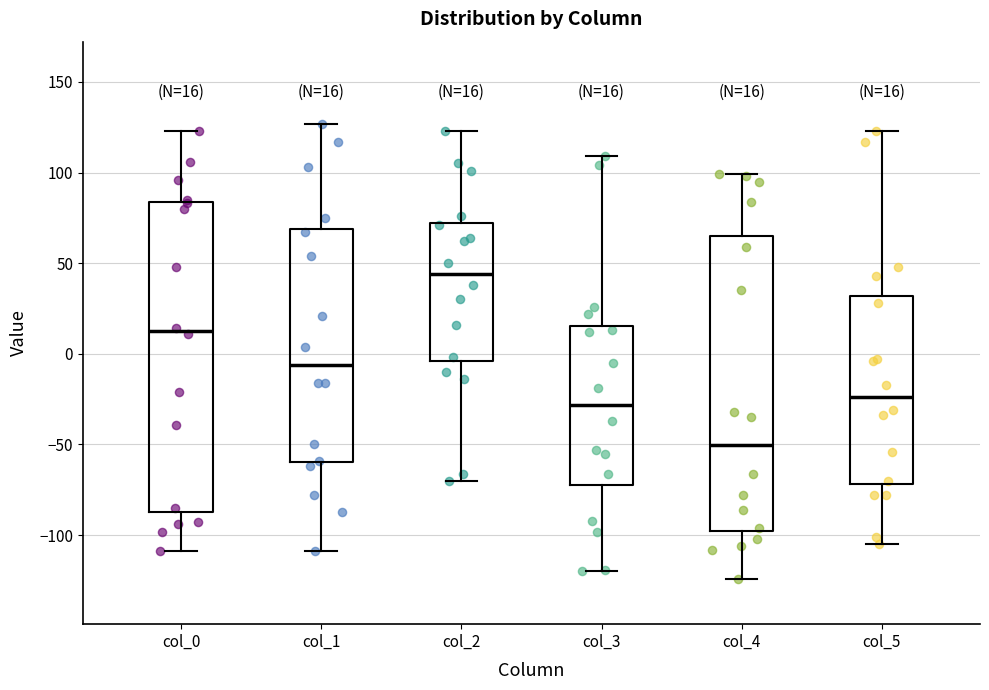

Which box has the lowest median line?

col_4